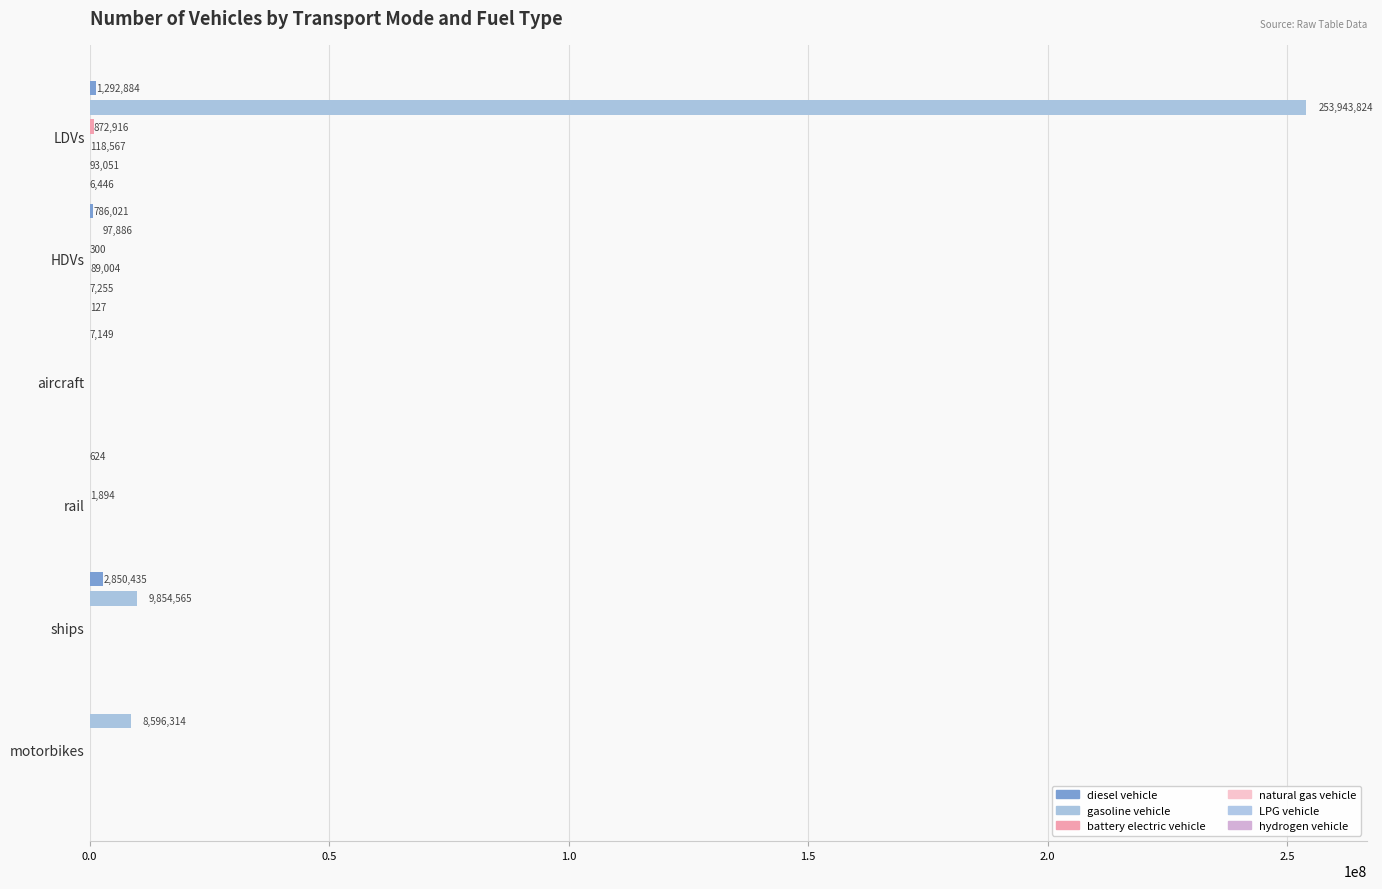

Reading left to right, extract all data points from this chart.

diesel vehicle: 1292884.0	786021.4	7149.1	624.1	2850434.9	0.0
gasoline vehicle: 253943824.0	97885.9	0.0	0.0	9854565.4	8596314.0
battery electric vehicle: 872916.0	300.0	0.0	1894.2	0.0	0.0
natural gas vehicle: 118567.0	89004.0	0.0	0.0	0.0	0.0
LPG vehicle: 93051.0	7255.1	0.0	0.0	0.0	0.0
hydrogen vehicle: 6446.0	126.7	0.0	0.0	0.0	0.0